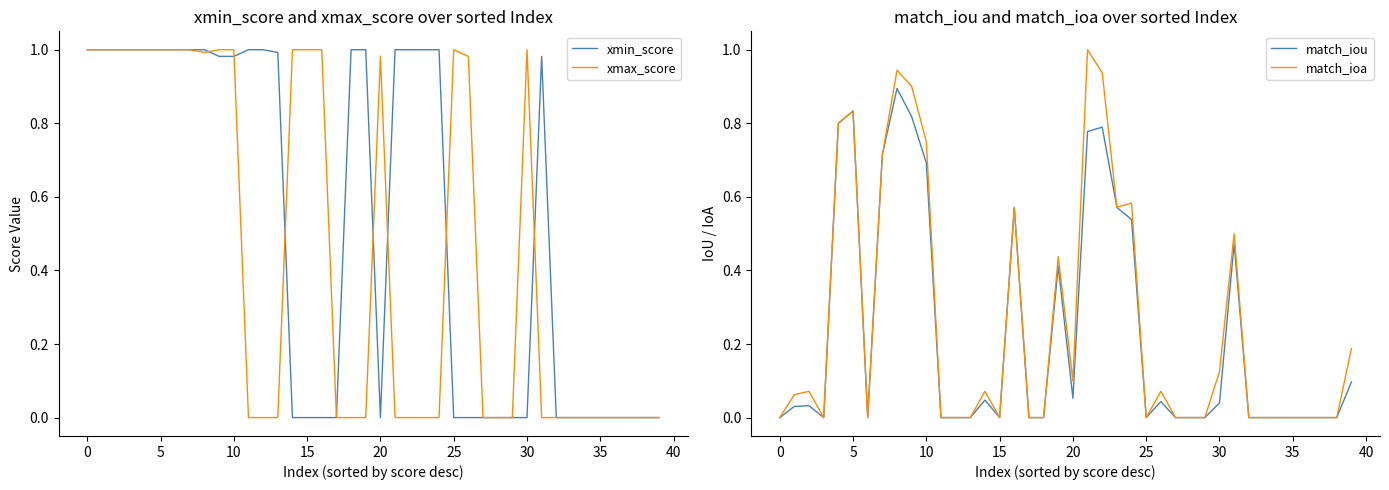

What is the highest value of the match_ioa series?

1.0